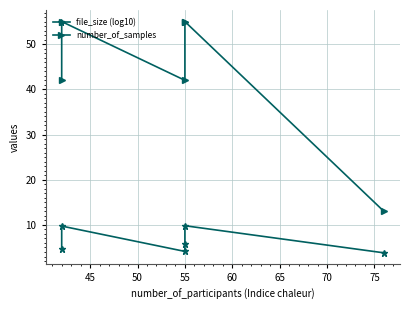

How many data points in file_size (log10) are less than 5?

3